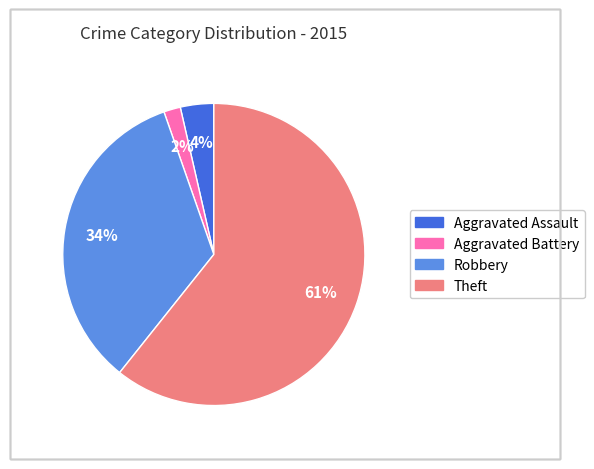

Count the number of slices in the pie.

4